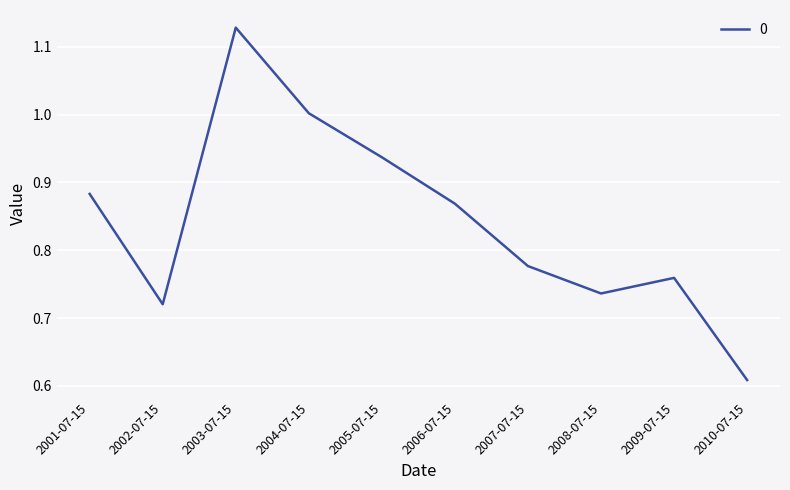

True or false: there are more than 0 points higher than both neighbors.

True